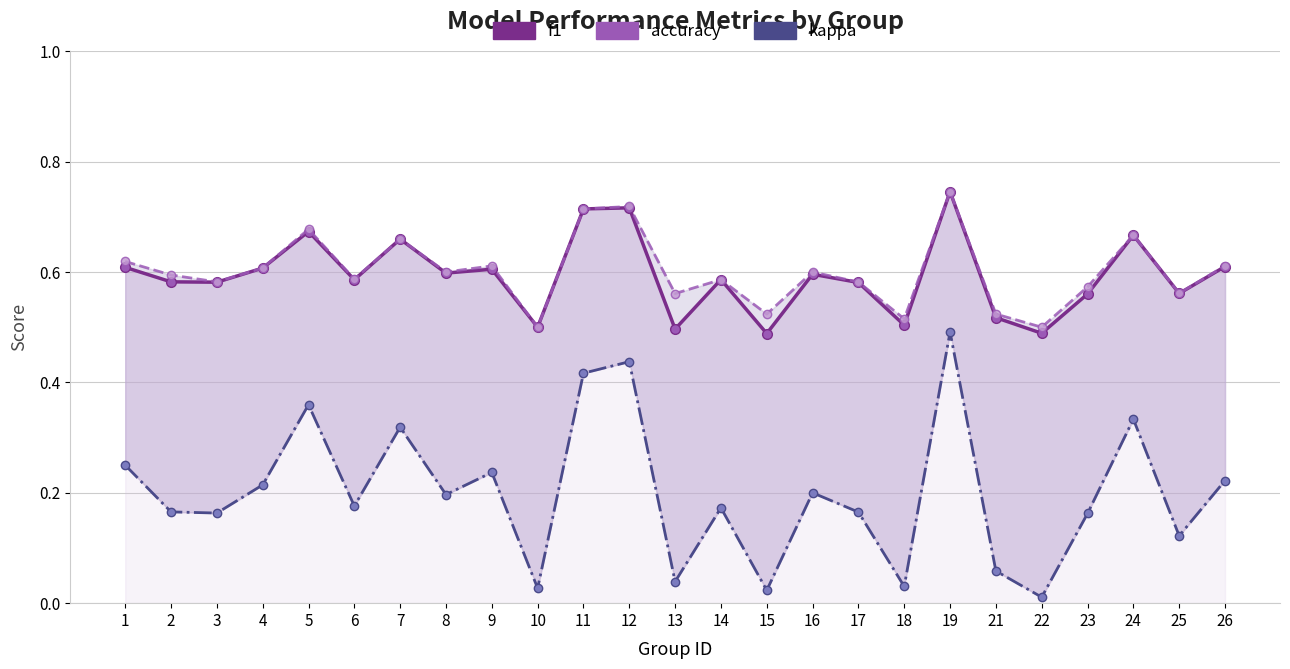

How many interior local peaks does the f1 series have?

8